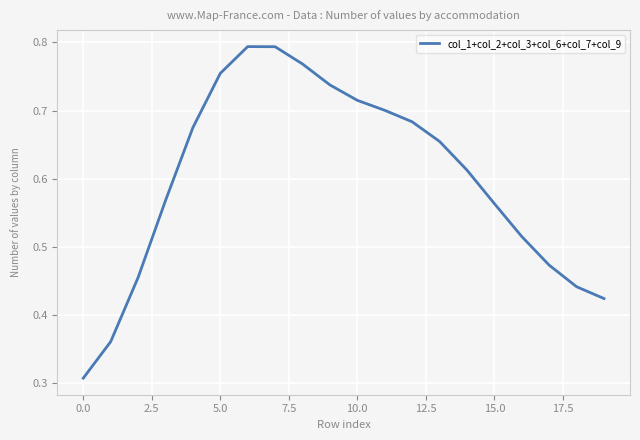

How many lines are shown in the chart?

1